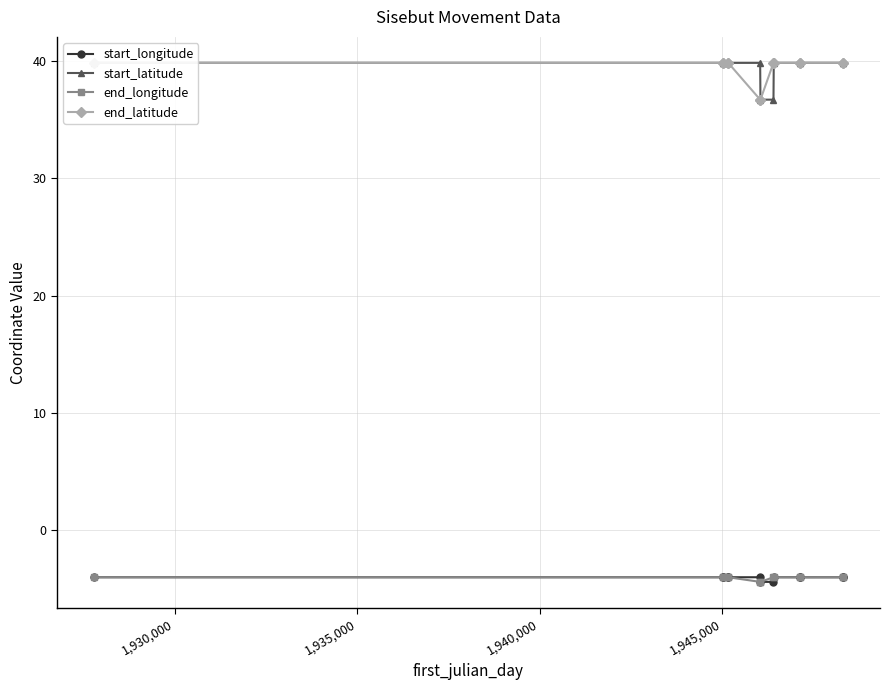

True or false: start_latitude and start_longitude cross at least once.

False